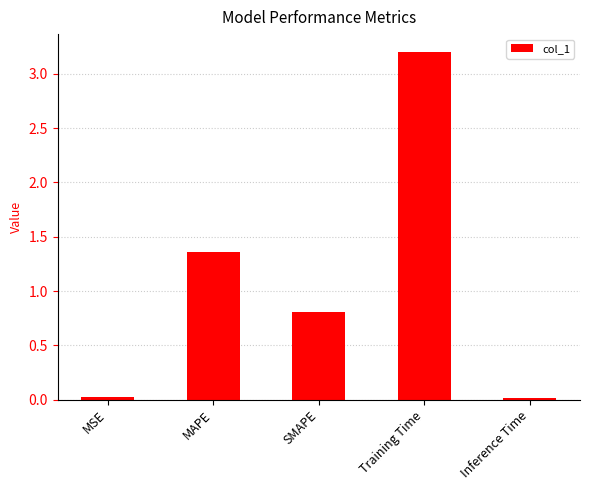

Does the chart contain stacked bars?

No